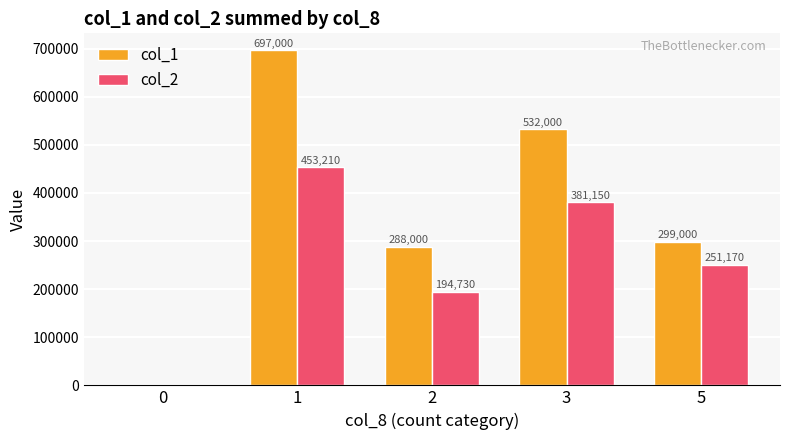

Reading left to right, transcribe all the data shown in this chart.

col_1: 0	697000	288000	532000	299000
col_2: 0	453210	194730	381150	251170